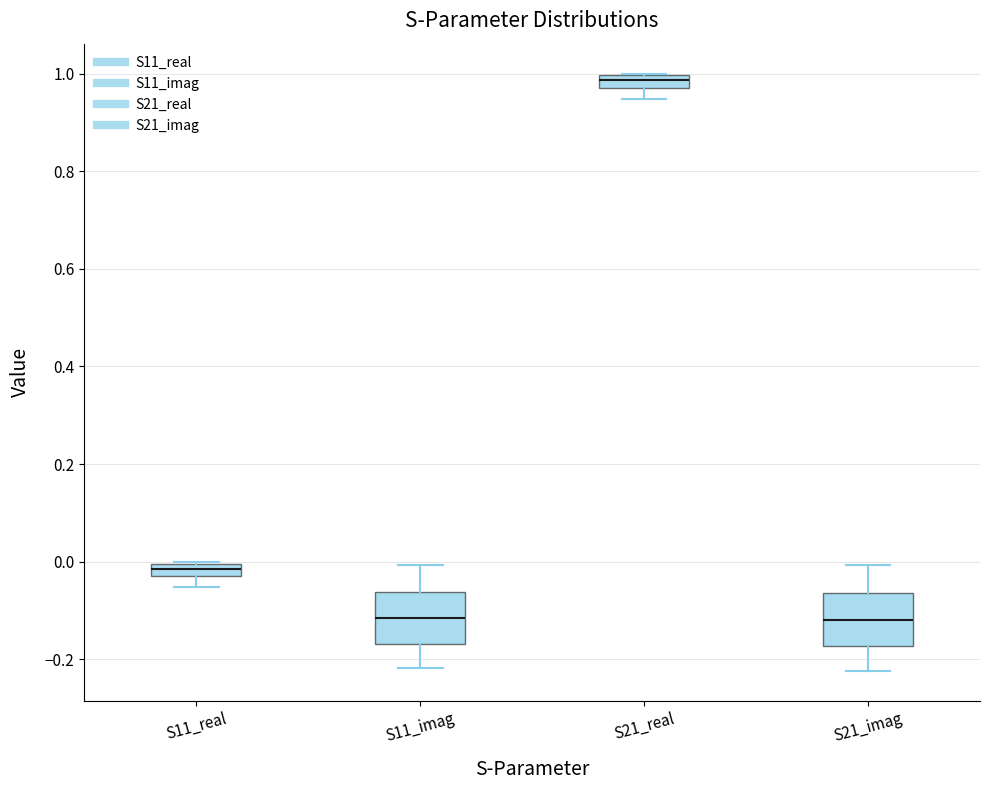

Where does the lower whisker of the box for S21_imag end on the y-axis? The values are not printed on the chart, so give them approximately, as read against the axis.

-0.22